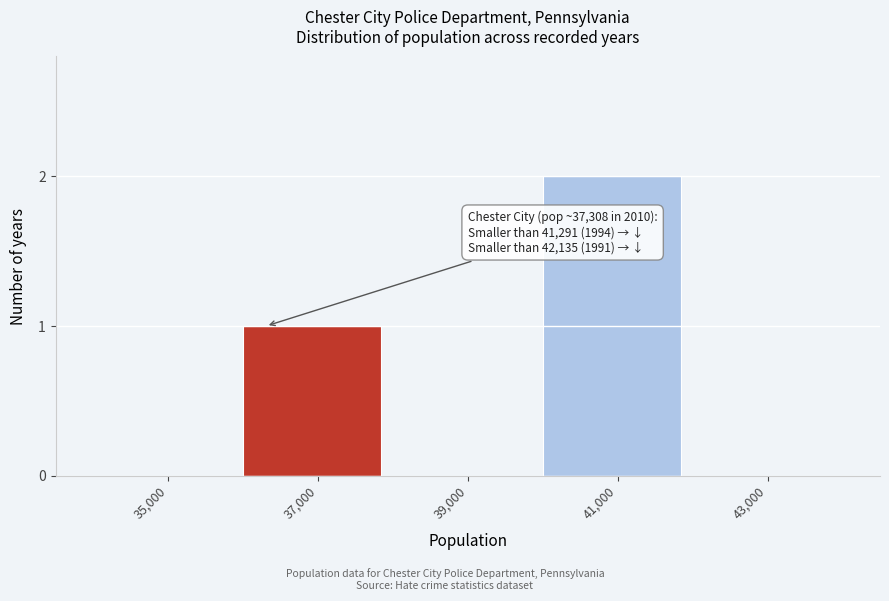

Reading left to right, transcribe all the data shown in this chart.

35,000=0	37,000=1	39,000=0	41,000=2	43,000=0